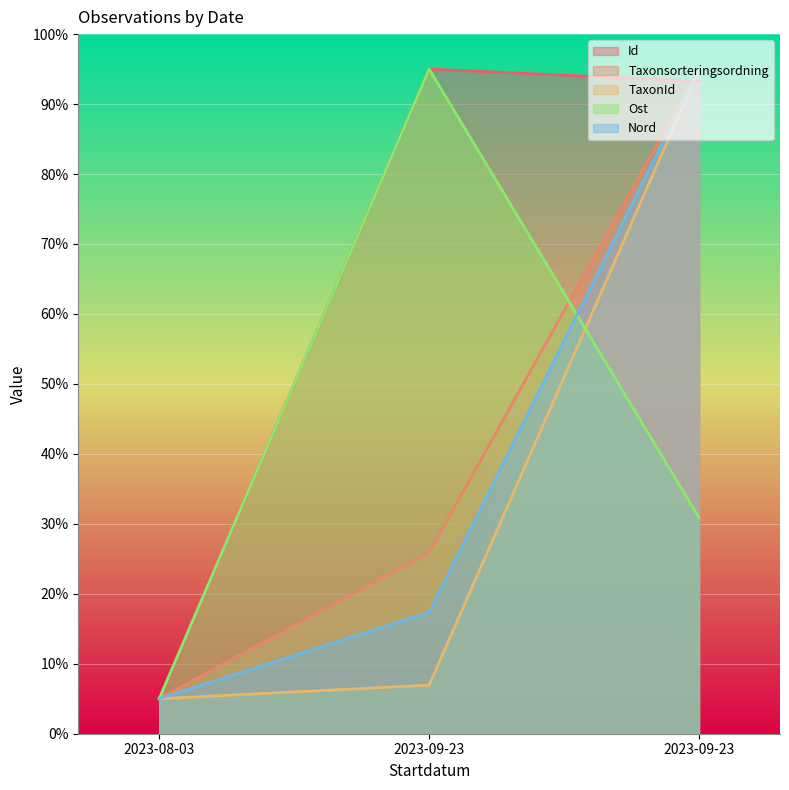

The value of Taxonsorteringsordning at 2023-08-03 is 5.0. True or false?

True